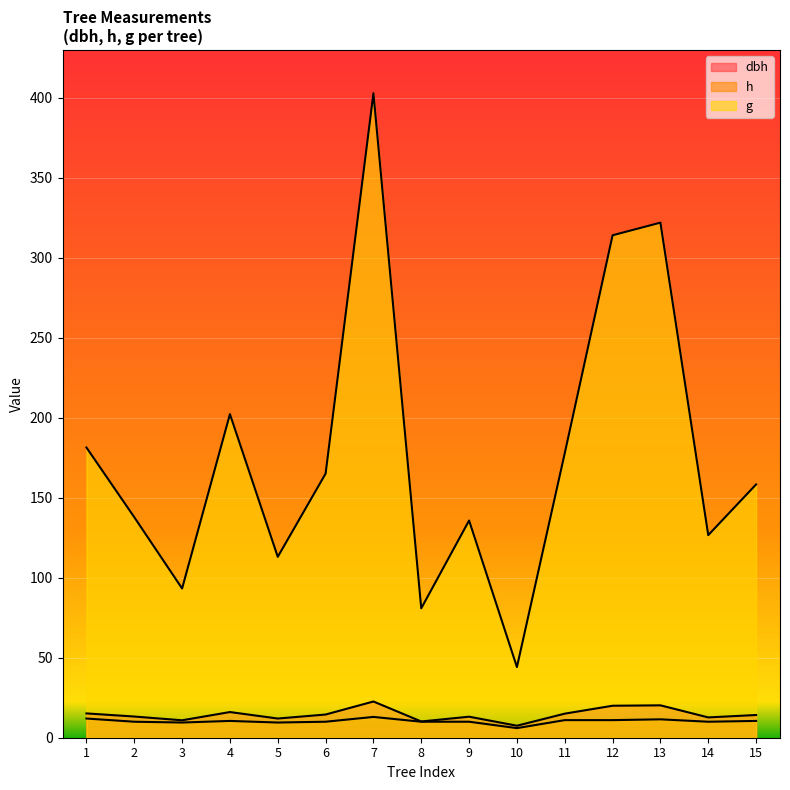

True or false: dbh and h intersect in this chart.

False